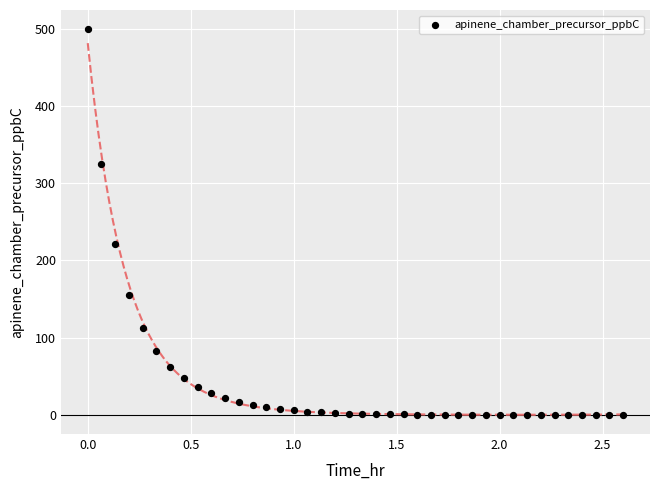

What is the range of X values (max minus min)?

2.6